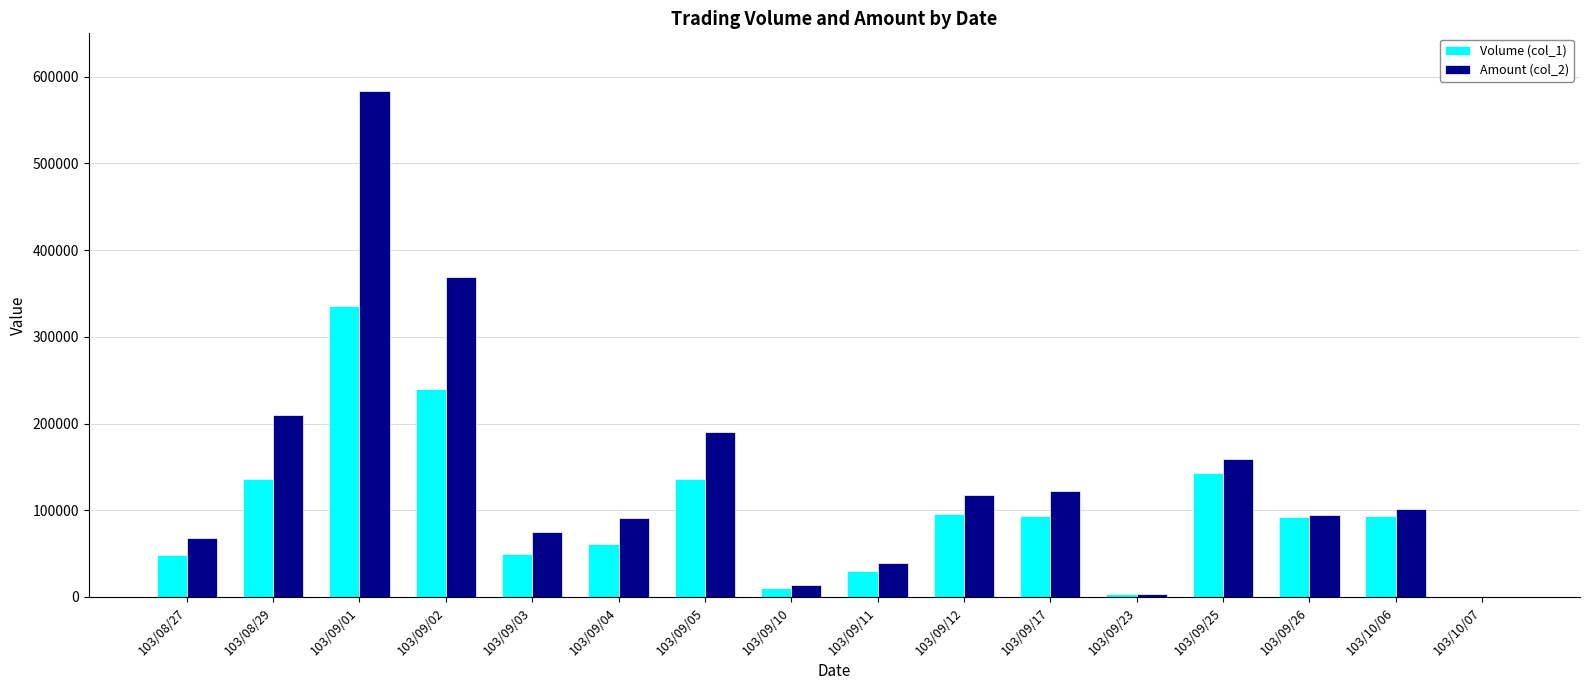

Which category has the highest value across all series?

103/09/01